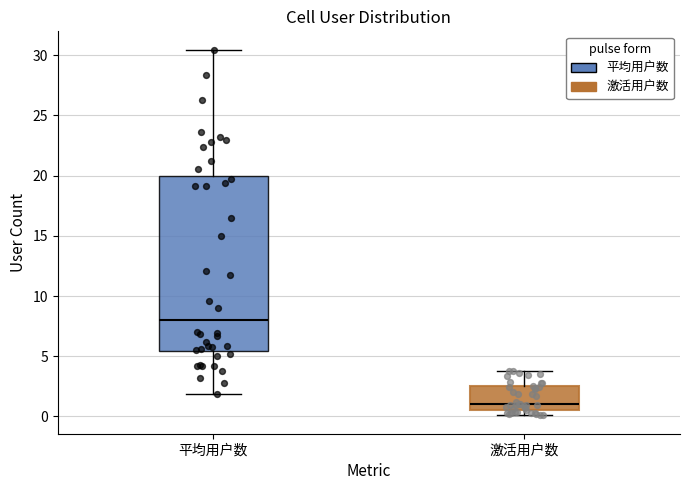

Which box has the lowest median line?

激活用户数